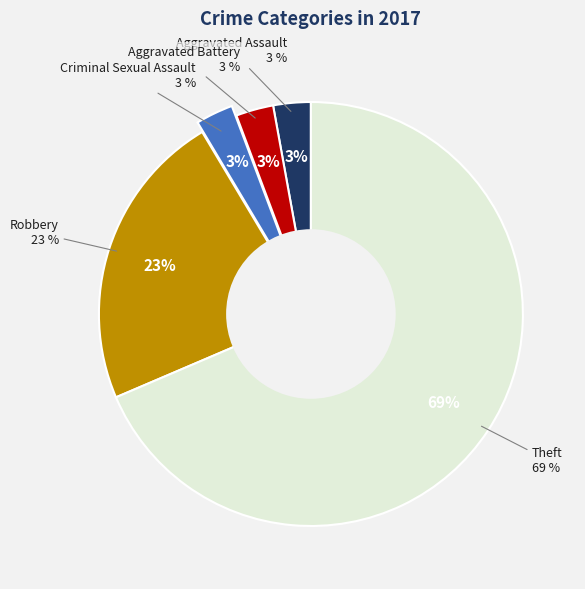

What is the largest slice in the pie chart?

Theft